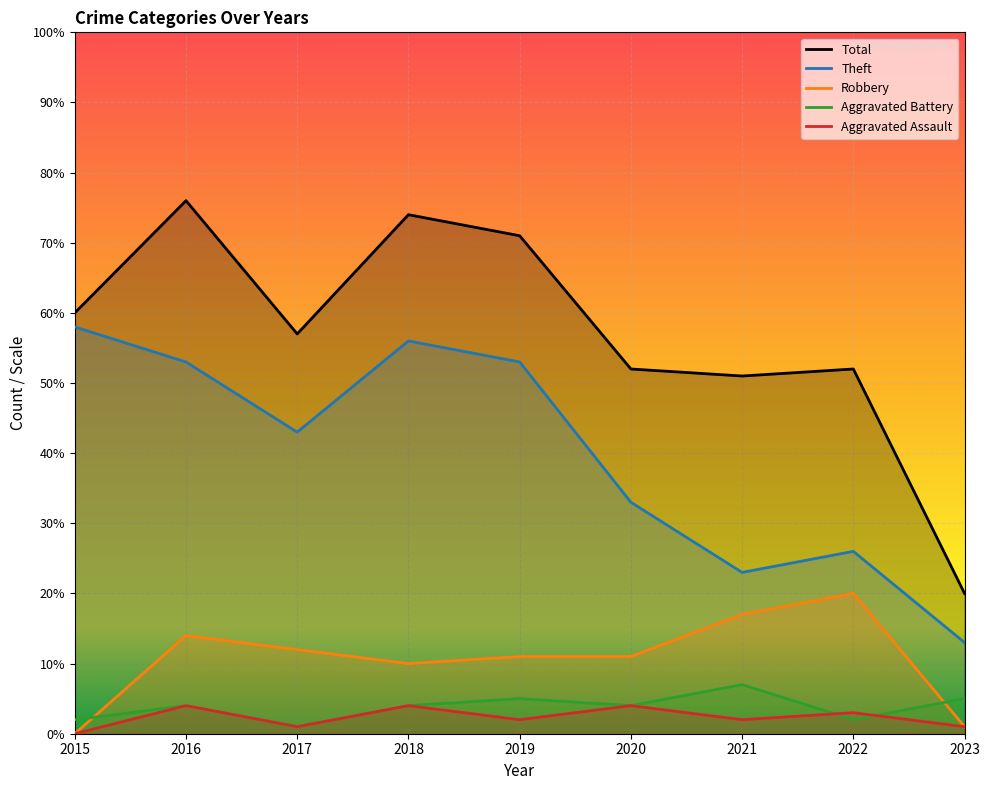

How many data points in Theft are above 43?

4